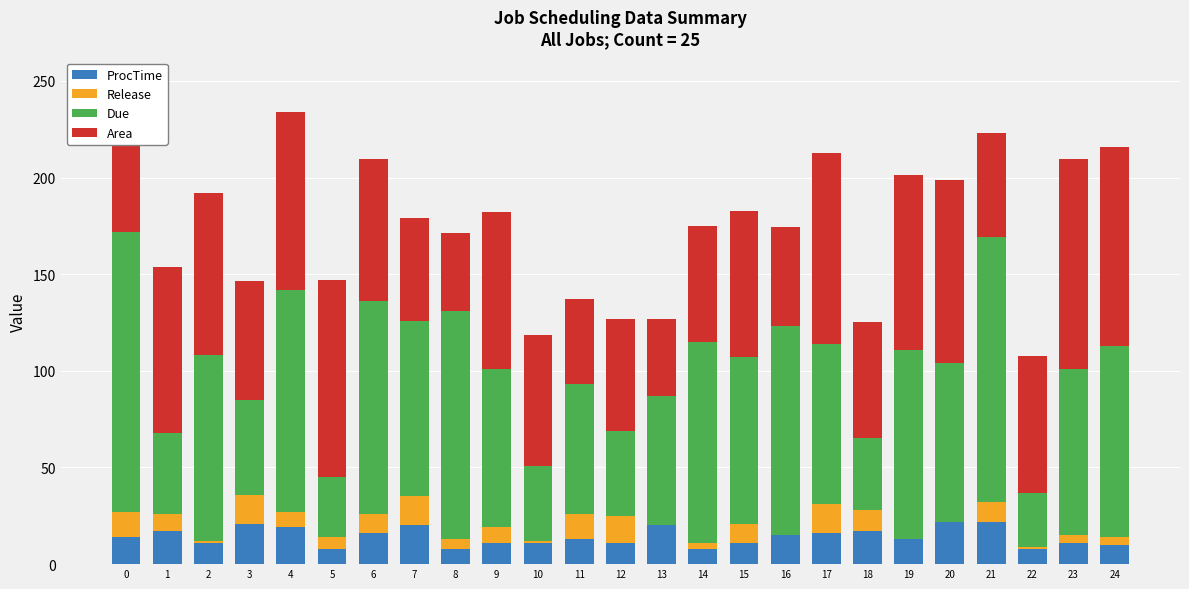

What is the total value across all series at 15?

182.8